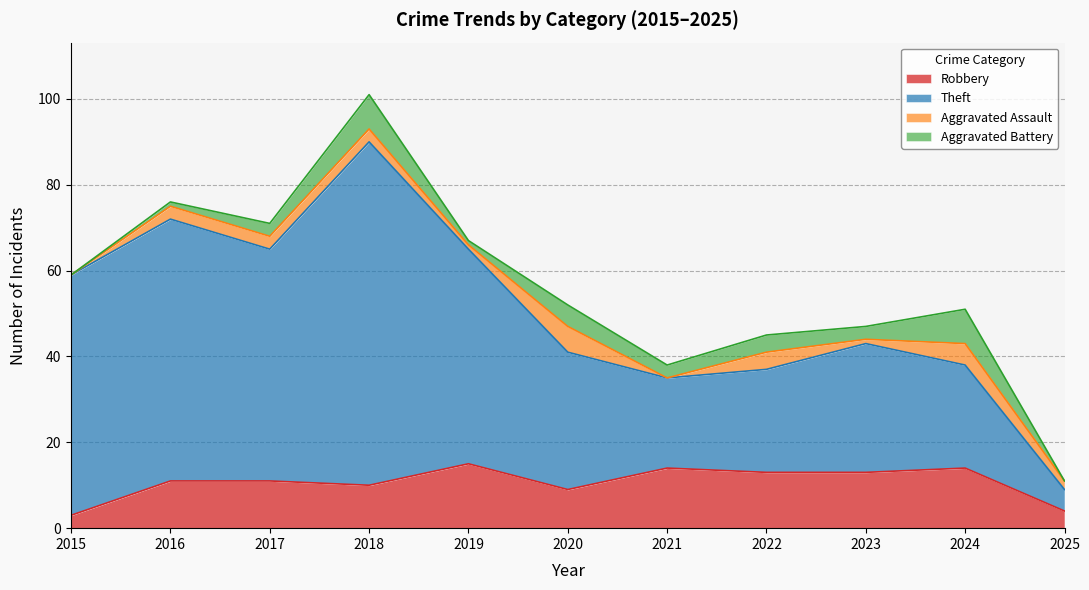

Where is the first local maximum for Robbery?

2019